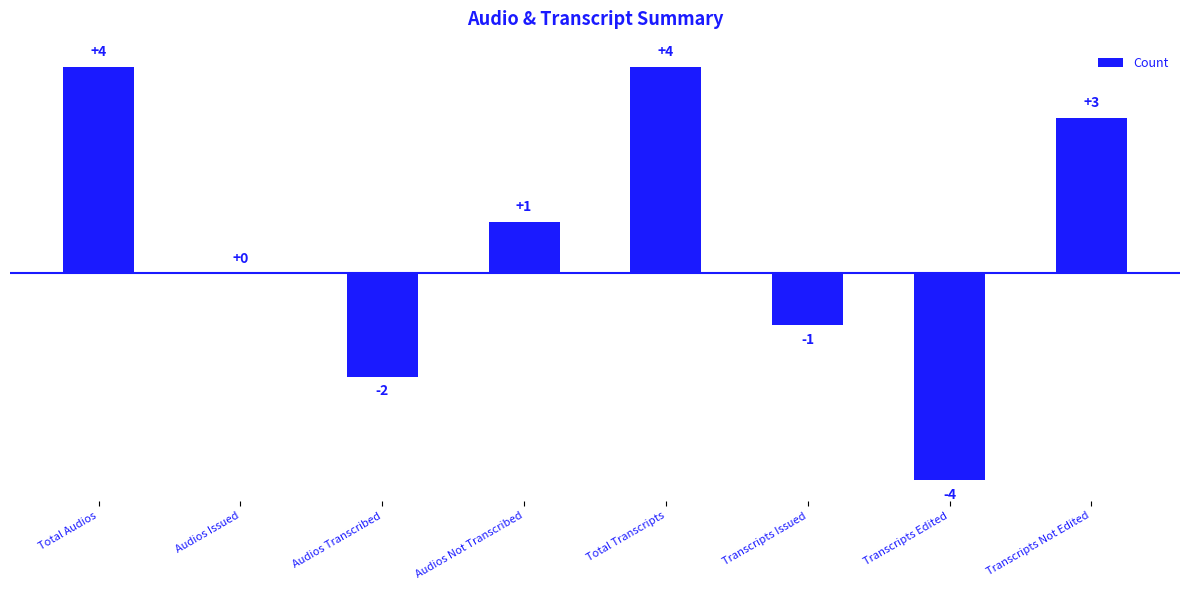

Reading left to right, transcribe all the data shown in this chart.

4	0	-2	1	4	-1	-4	3